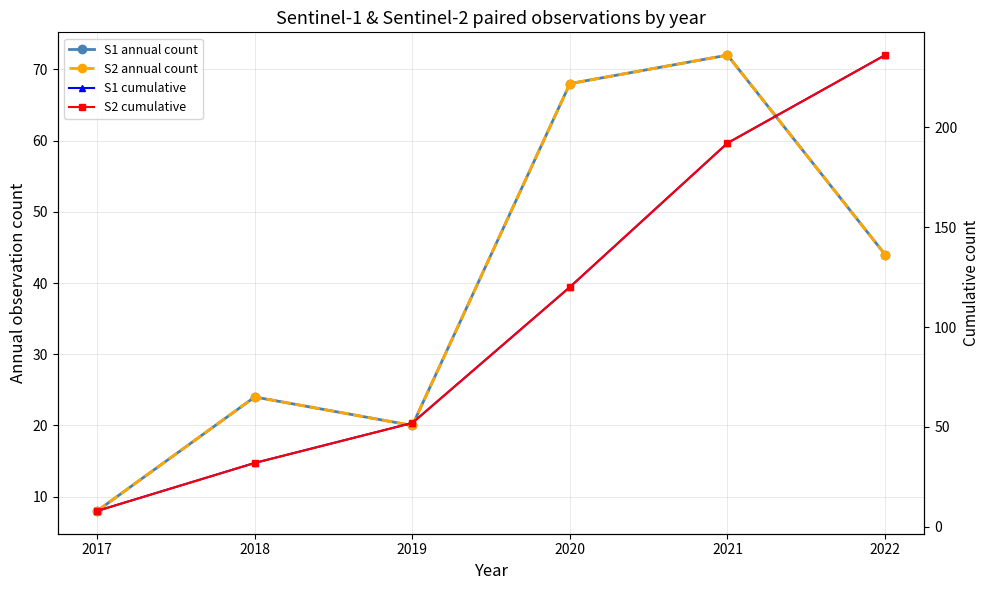

List the series in order of their peak value, highest first.

S1 cumulative, S2 cumulative, S1 annual count, S2 annual count